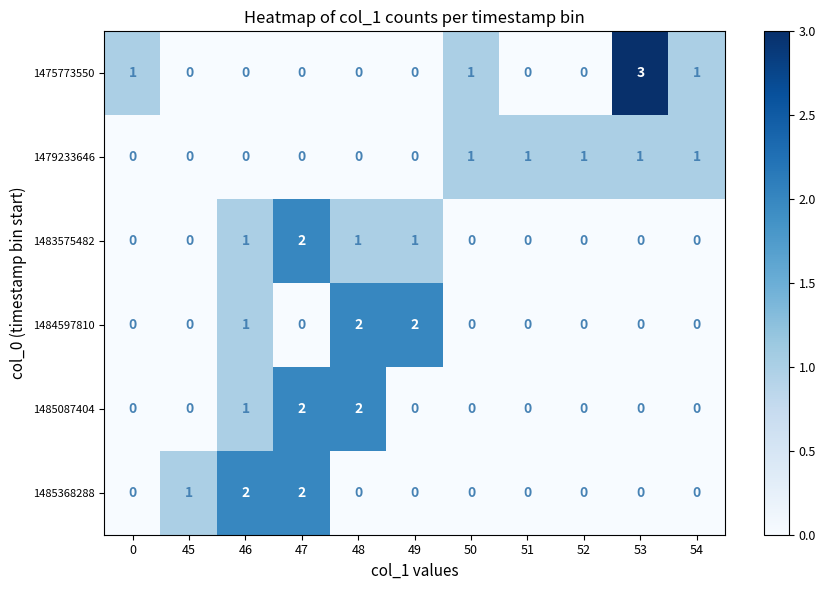

True or false: 1484597810 has a value of -1 at 52.

False